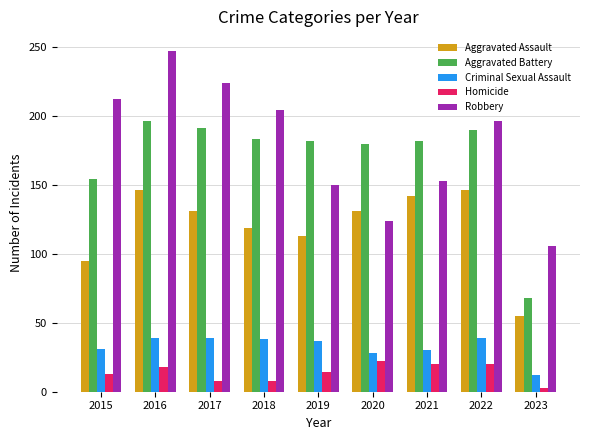

The value of Aggravated Assault at 2023 is 55. True or false?

True